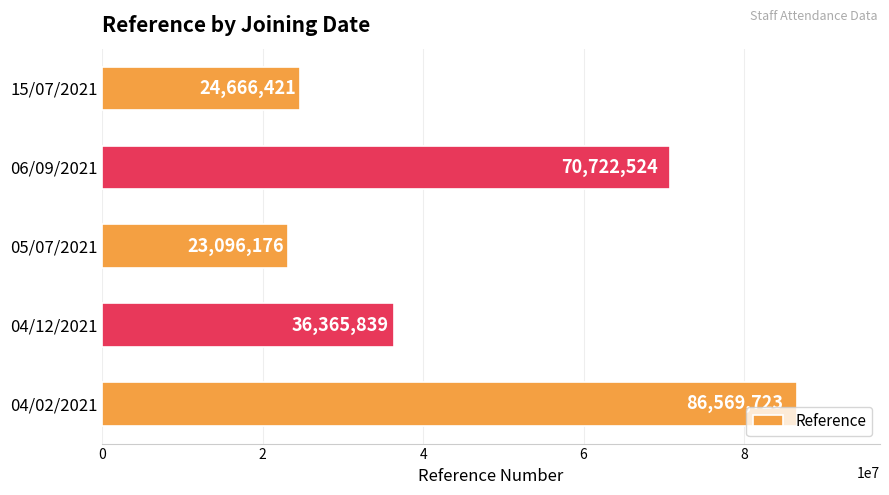

Approximately how many times larger is the value at 15/07/2021 compared to 04/02/2021?

0.3